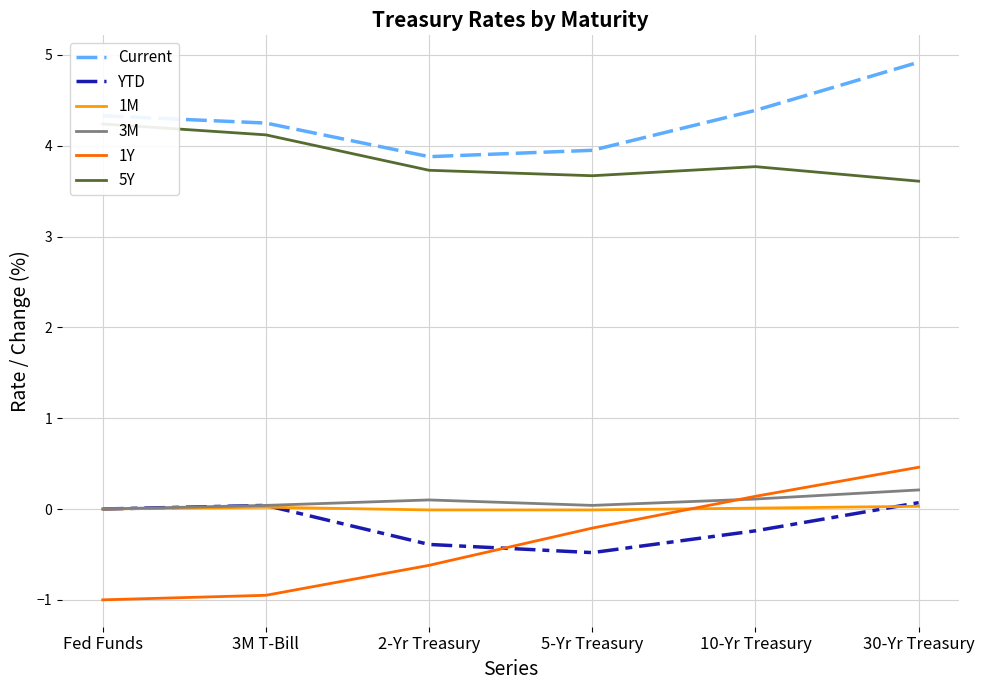

What is the spread (max minus min) of values at 10-Yr Treasury?

4.6